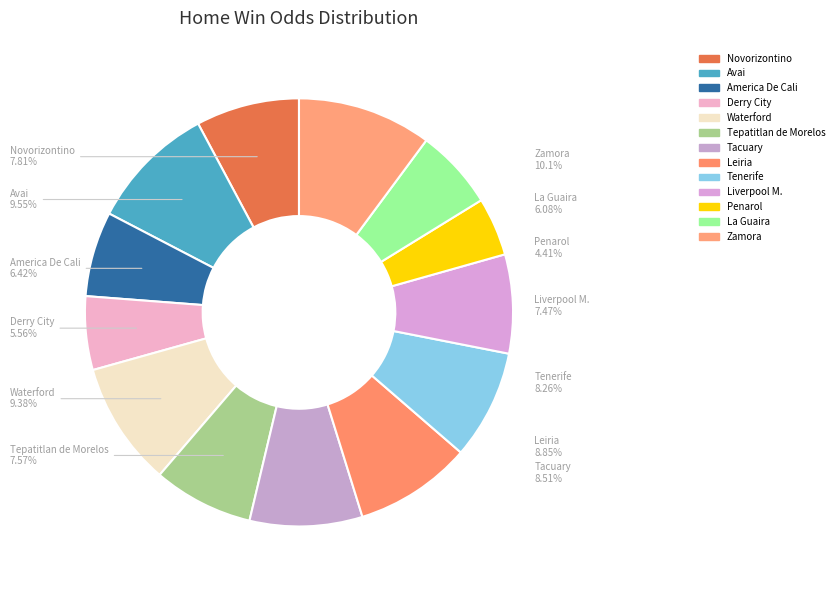

Count the number of slices in the pie.

13